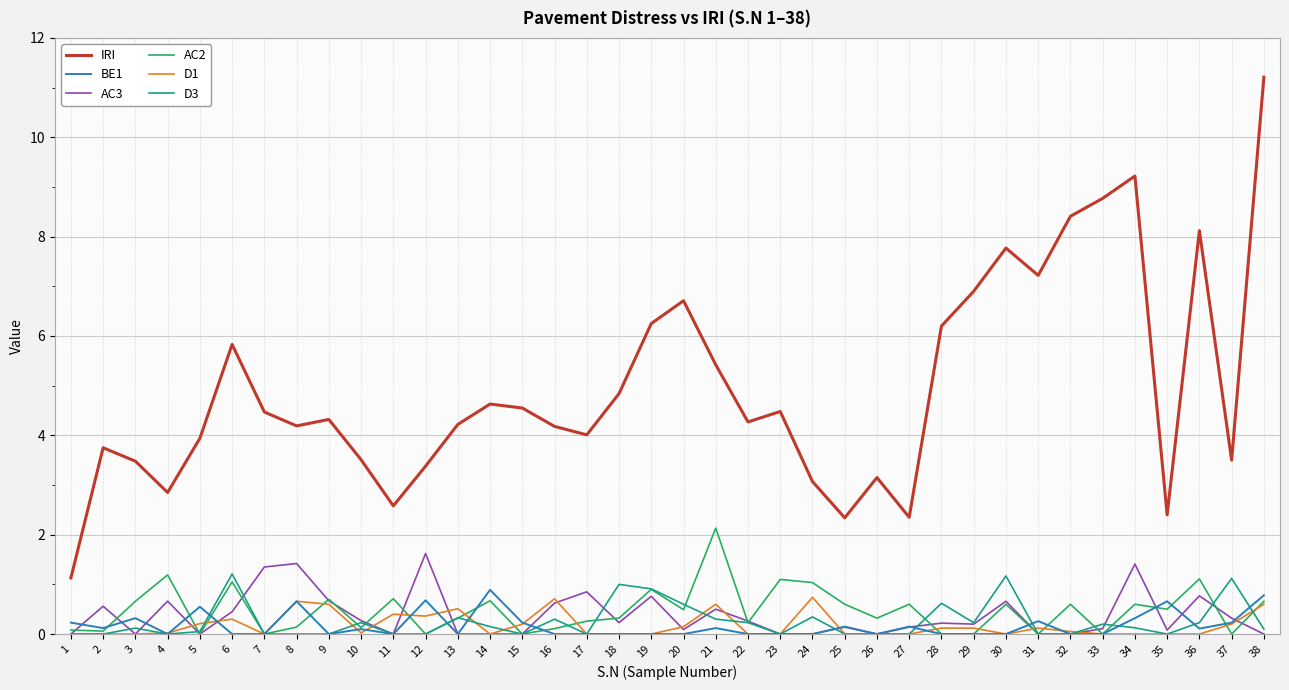

True or false: IRI and D1 intersect in this chart.

False